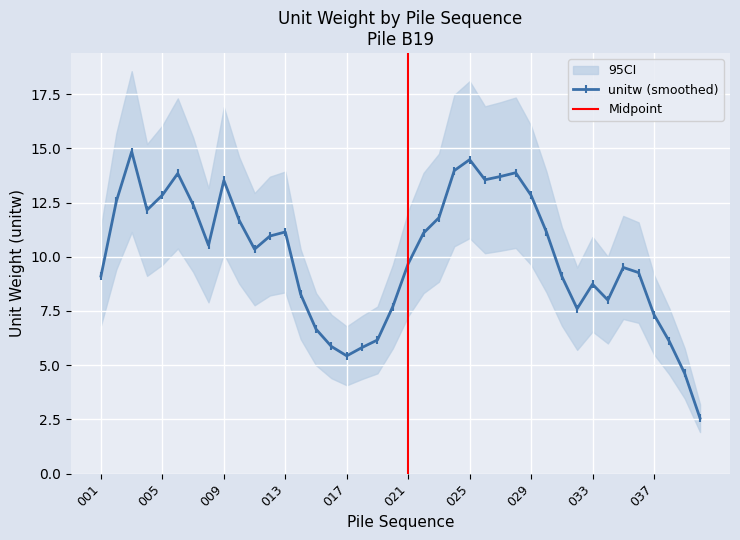

How many lines are shown in the chart?

1